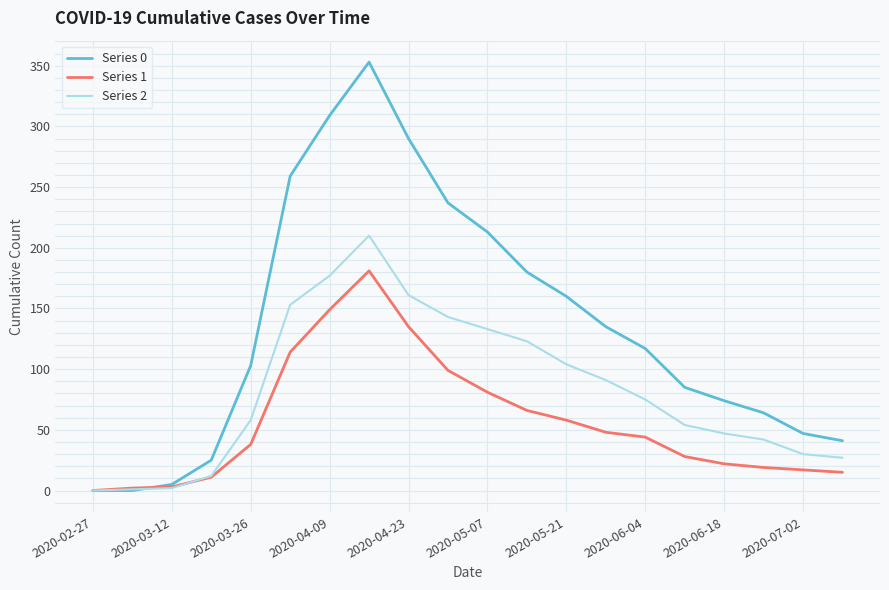

Rank the series by their maximum value, from highest to lowest.

Series 0, Series 2, Series 1